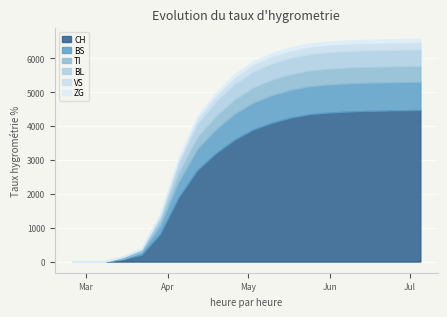

Which category has the lowest value in the ZG series?

2020-02-25